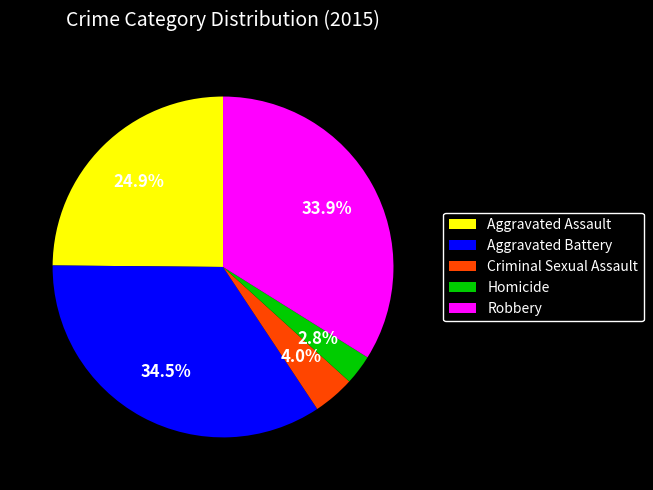

The Aggravated Assault slice represents 25% of the pie. True or false?

True